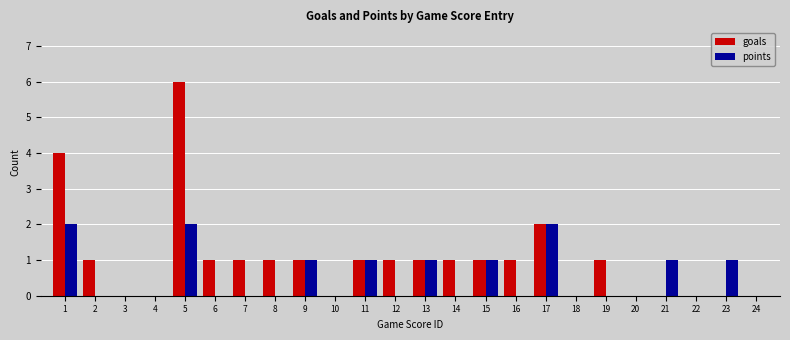

At which category is the sum across all series the highest?

5